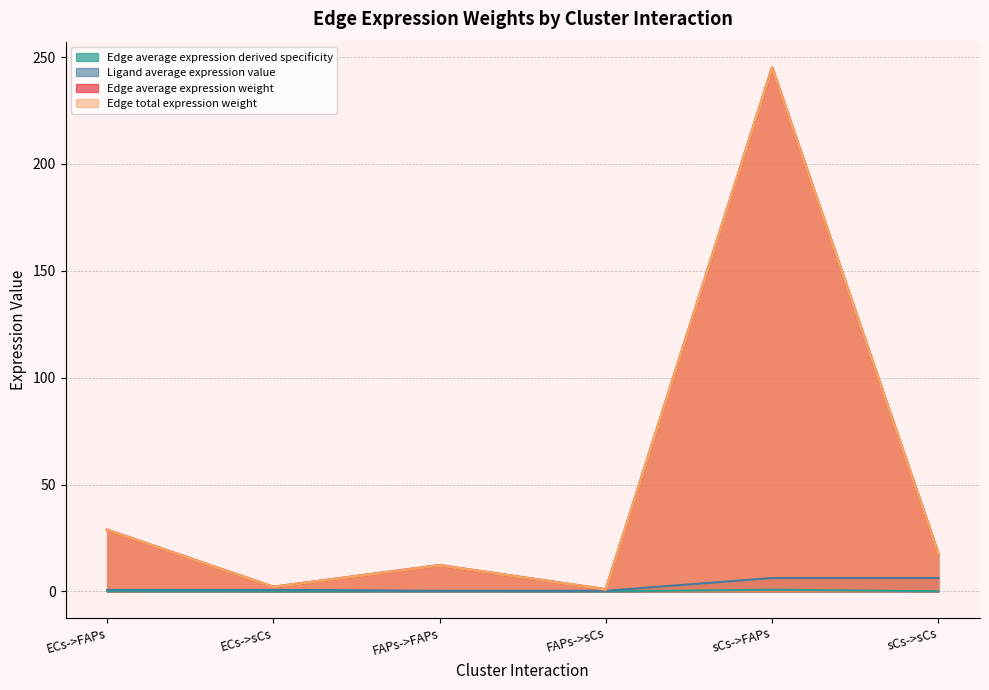

Which series changed the most between sCs->FAPs and sCs->sCs?

Edge total expression weight